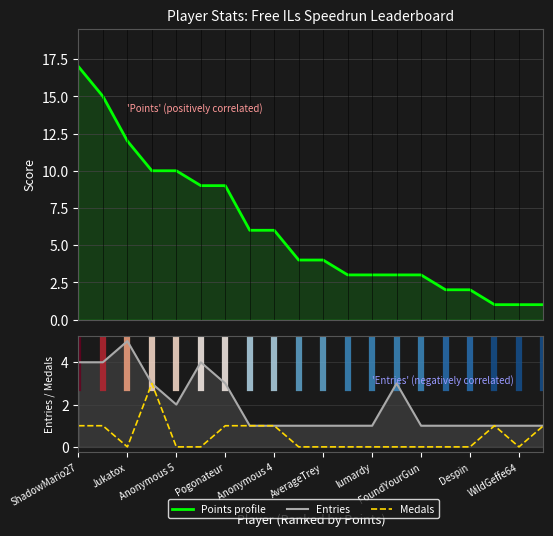

Is it true that Medals equals 1 at Jukatox?

False